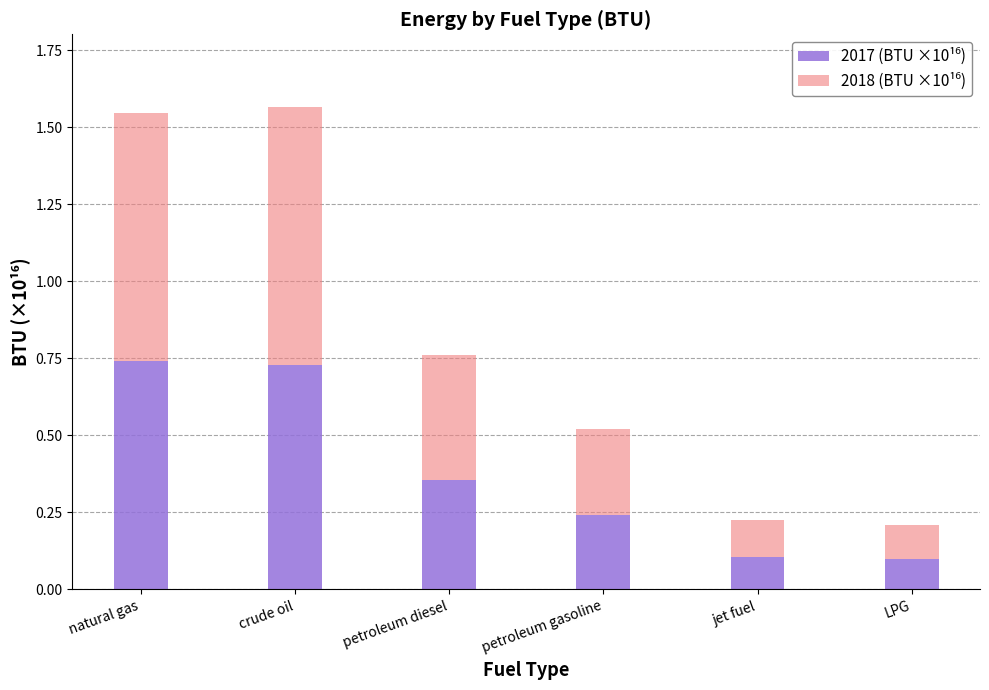

True or false: 2017 (BTU ×10¹⁶) has a value of 0.1 at LPG.

True